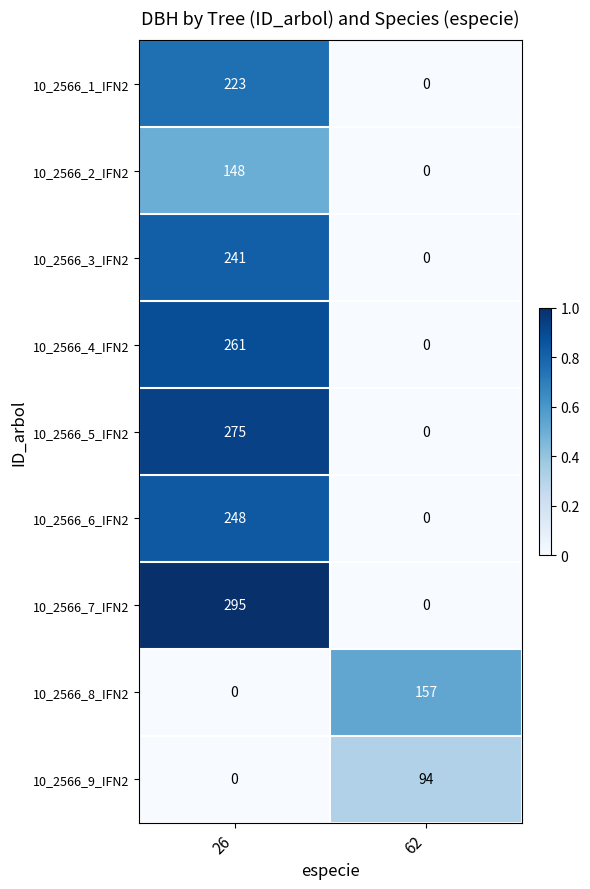

Reading right to left, extract all data points from this chart.

10_2566_1_IFN2: 0	223
10_2566_2_IFN2: 0	148
10_2566_3_IFN2: 0	241
10_2566_4_IFN2: 0	261
10_2566_5_IFN2: 0	275
10_2566_6_IFN2: 0	248
10_2566_7_IFN2: 0	295
10_2566_8_IFN2: 157	0
10_2566_9_IFN2: 94	0